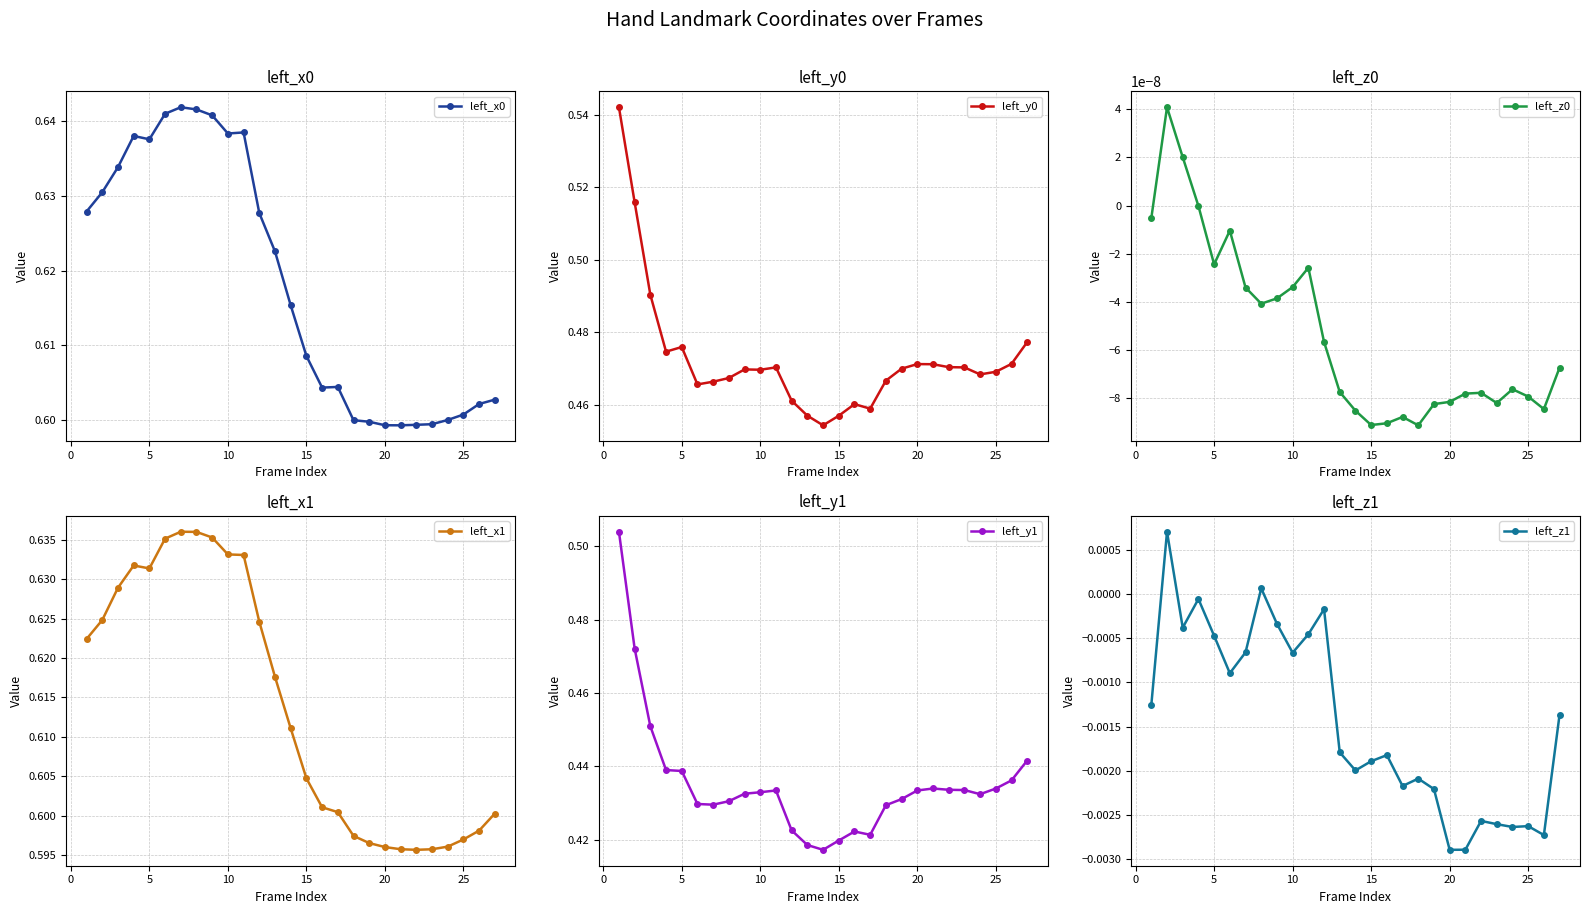

True or false: left_z1 and left_z0 intersect in this chart.

True